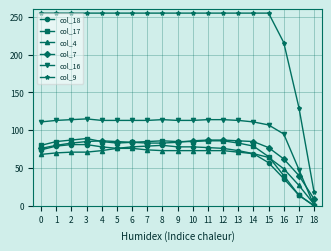

Which series has the largest total across all categories?

col_9